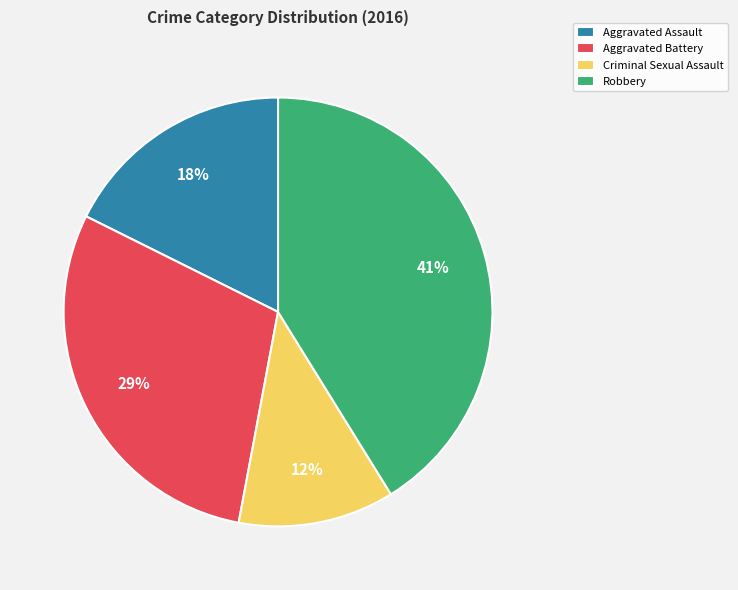

True or false: Criminal Sexual Assault accounts for 25% of the total.

False